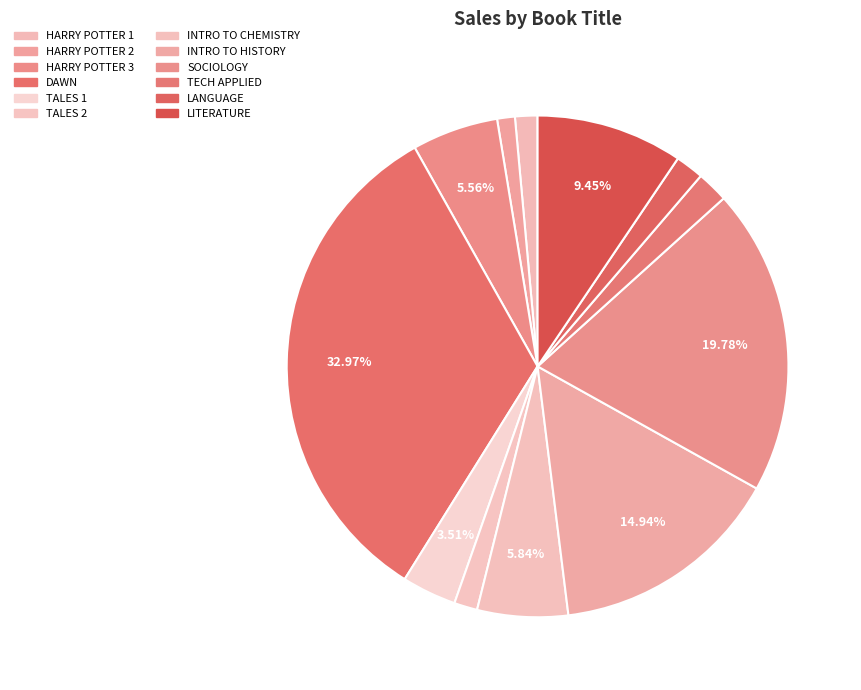

How many slices are in this pie chart?

12